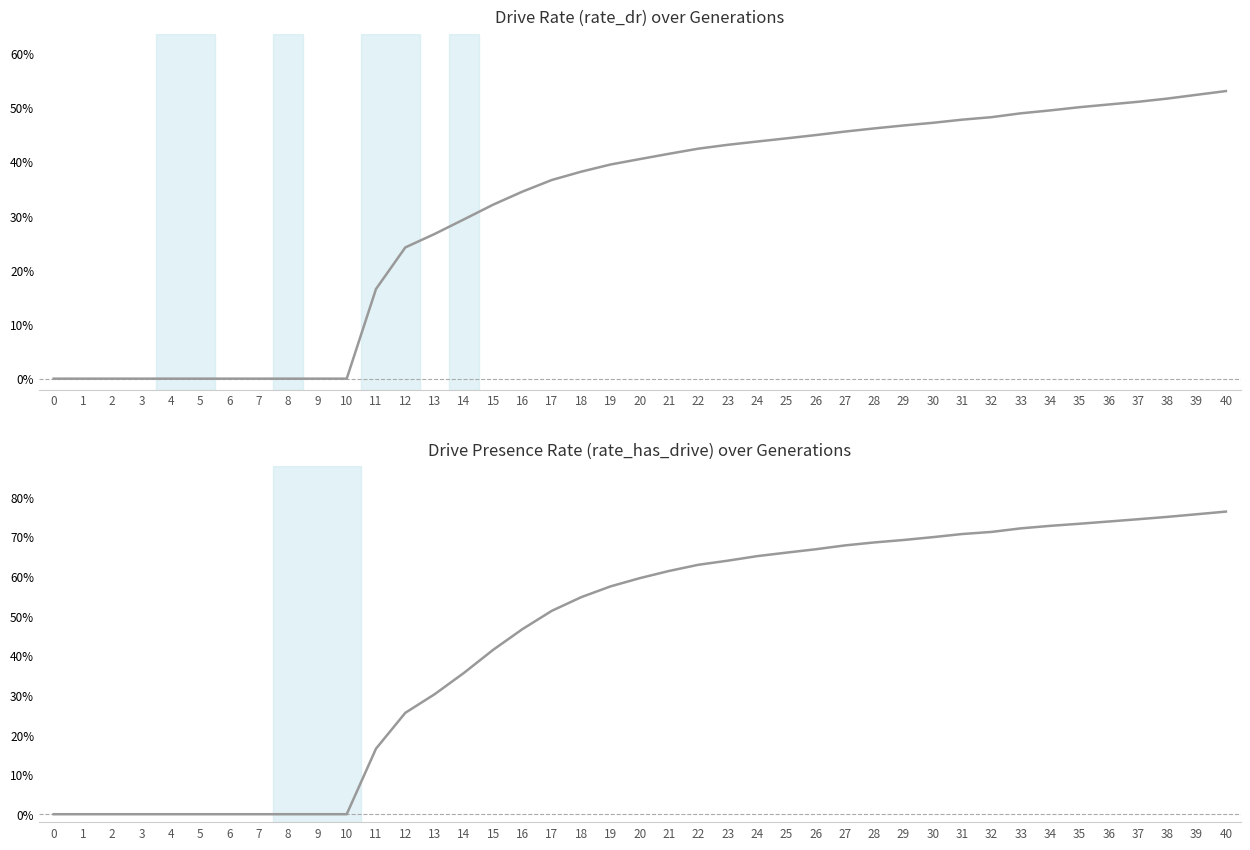

What is the average value of the rate_dr series?

0.3